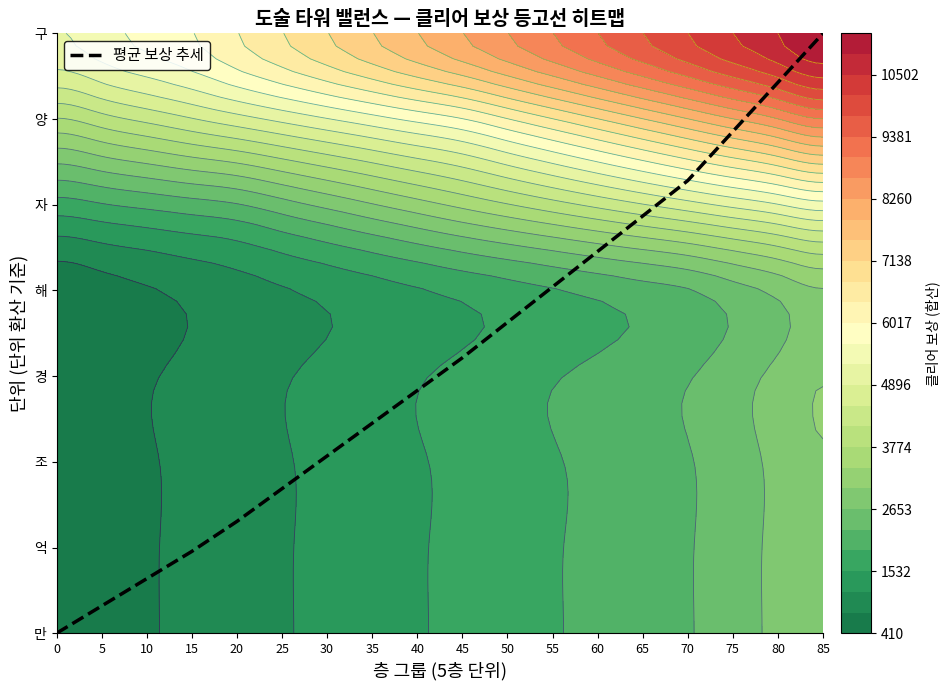

Is it true that the value at 75 is 5.9?

True